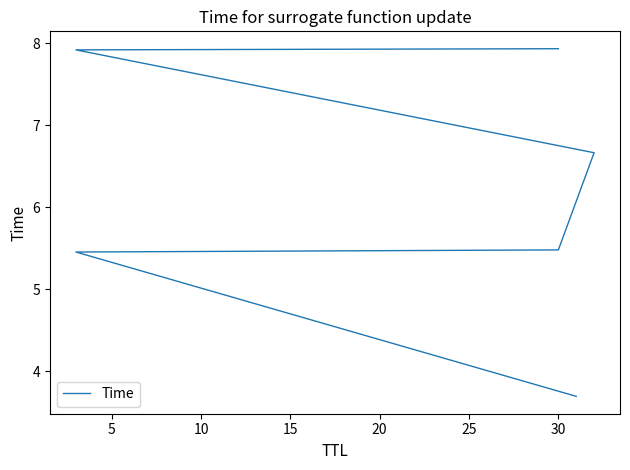

What is the difference between the second highest and minimum values?

4.2